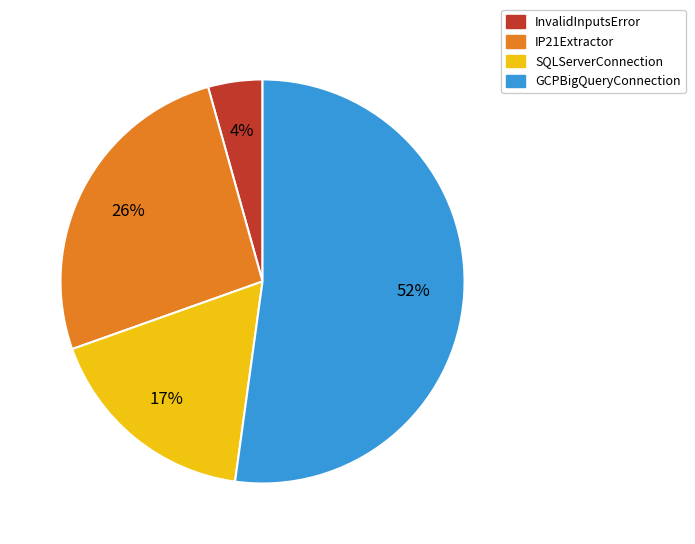

Between IP21Extractor and SQLServerConnection, which is larger?

IP21Extractor